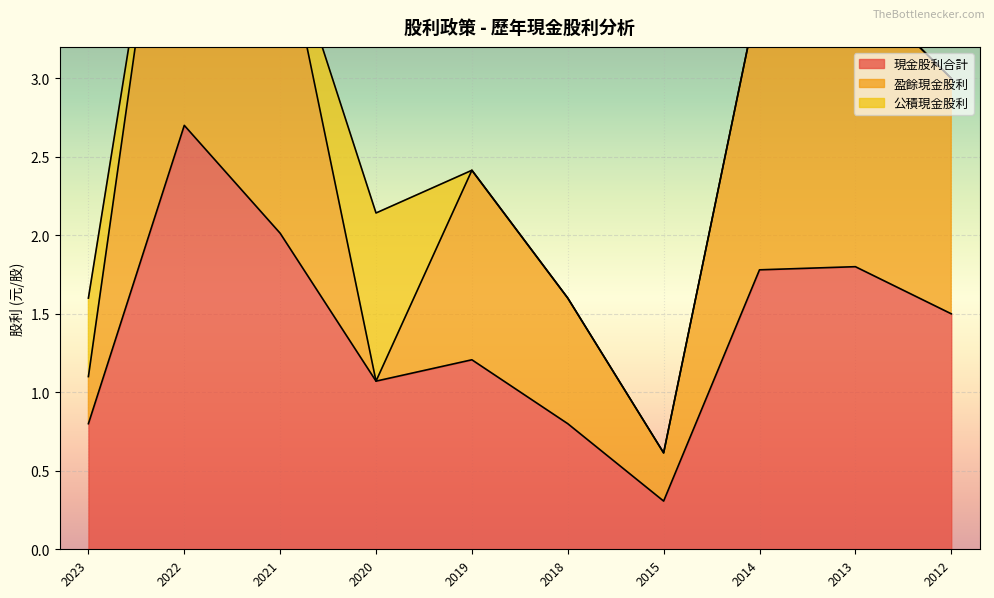

How many lines are shown in the chart?

2